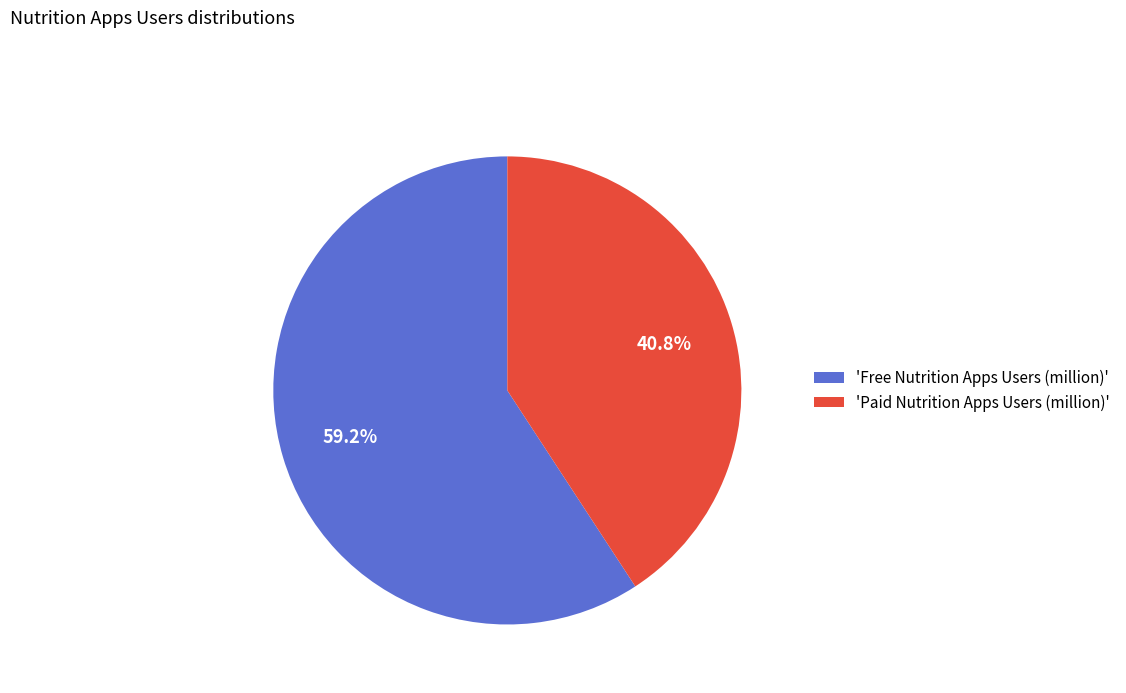

Which has a higher value, 'Free Nutrition Apps Users (million)' or 'Paid Nutrition Apps Users (million)'?

'Free Nutrition Apps Users (million)'